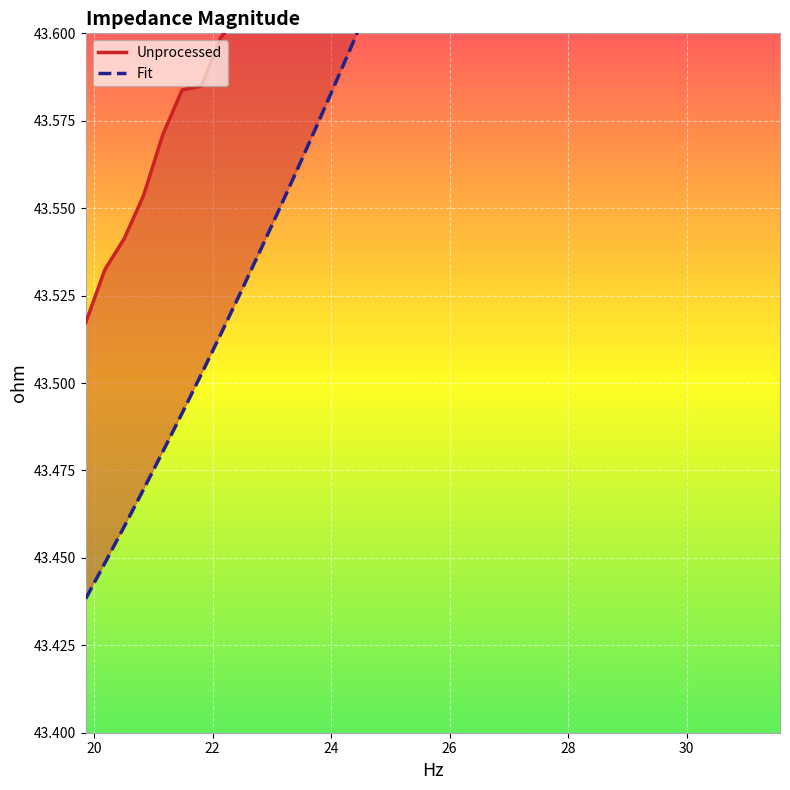

True or false: Unprocessed has a value of 8.9 at 30.

False